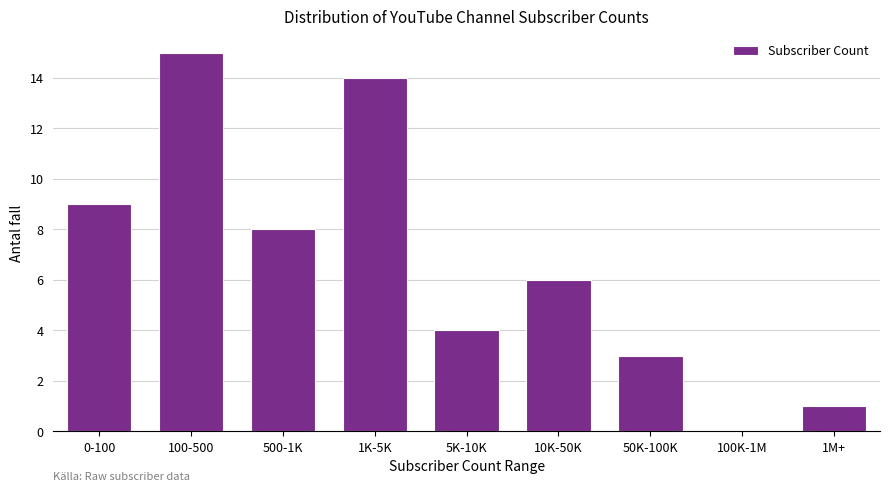

Reading left to right, list all the values displayed in this chart.

0-100=9	100-500=15	500-1K=8	1K-5K=14	5K-10K=4	10K-50K=6	50K-100K=3	100K-1M=0	1M+=1